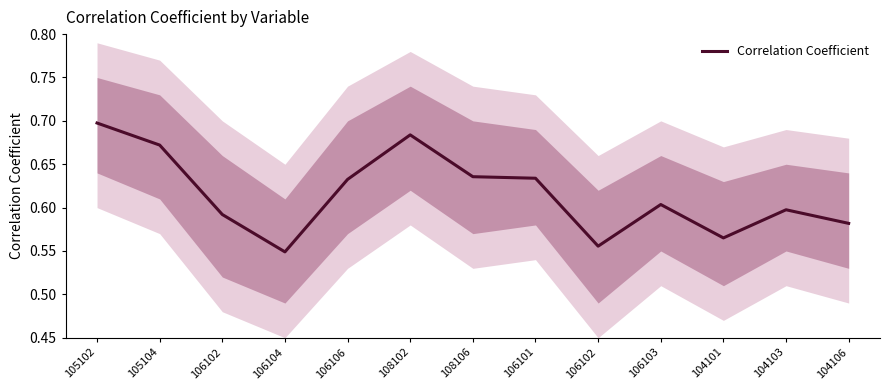

Read the value at 106106.

0.6